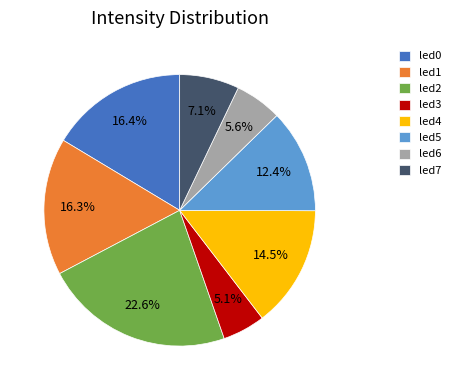

The led2 slice represents 35% of the pie. True or false?

False